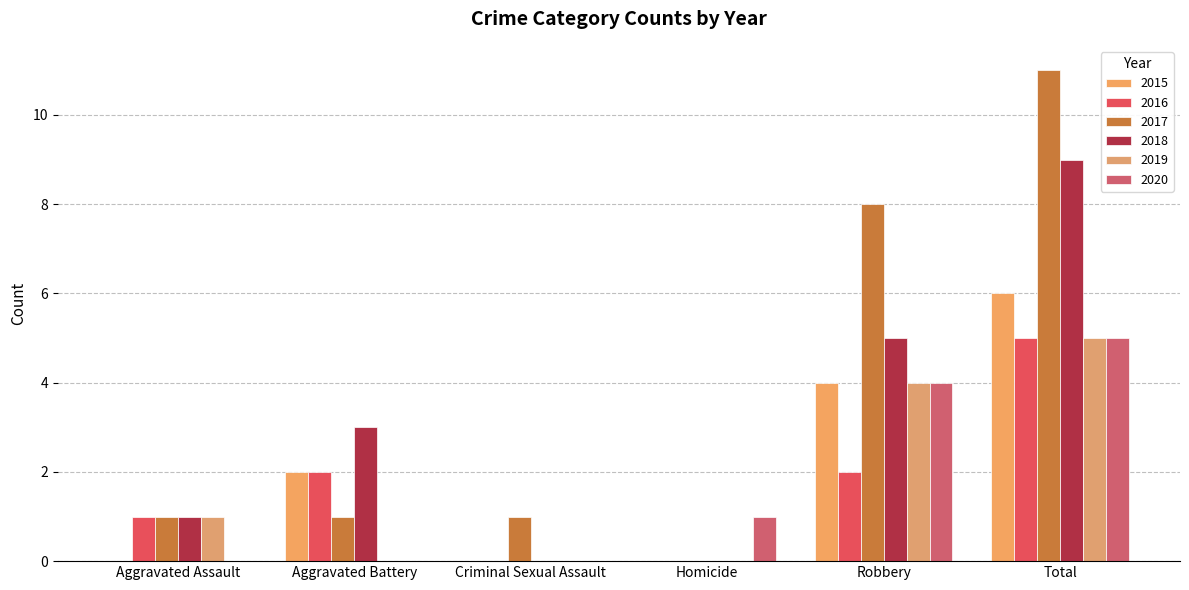

How many categories are shown in the chart?

6